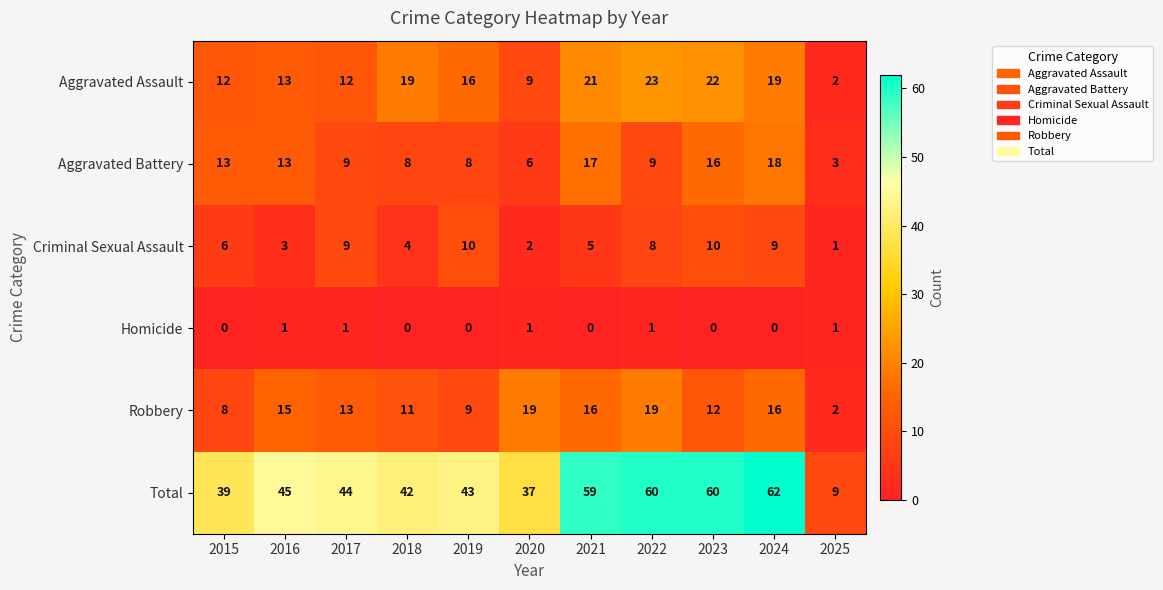

What is the spread (max minus min) of values at 2021?

59